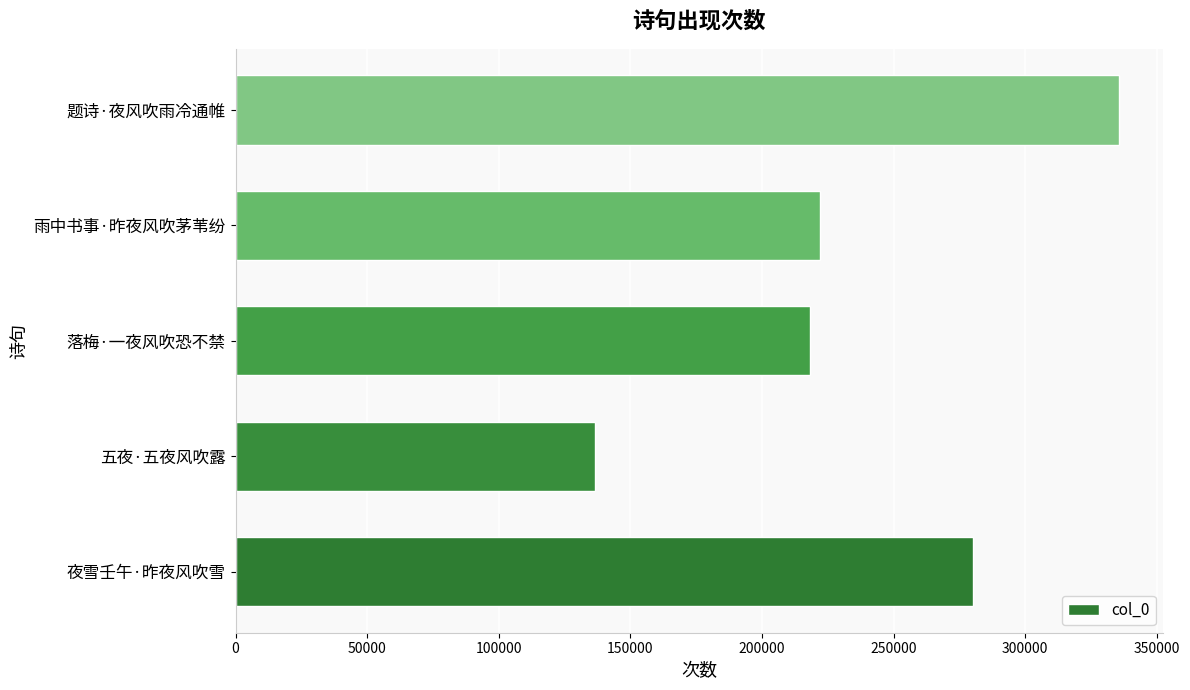

What is the average value?

238608